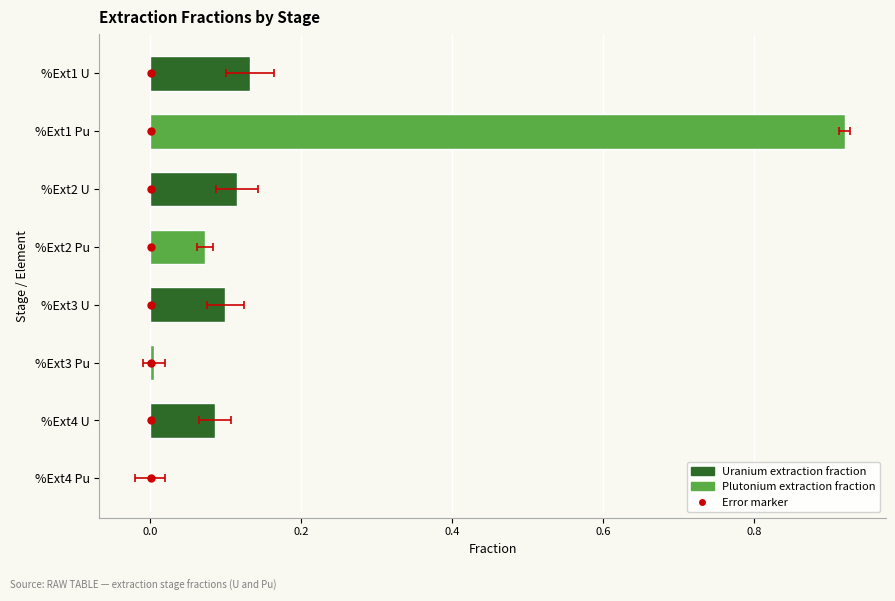

The value at %Ext1 U is 0.2. True or false?

False